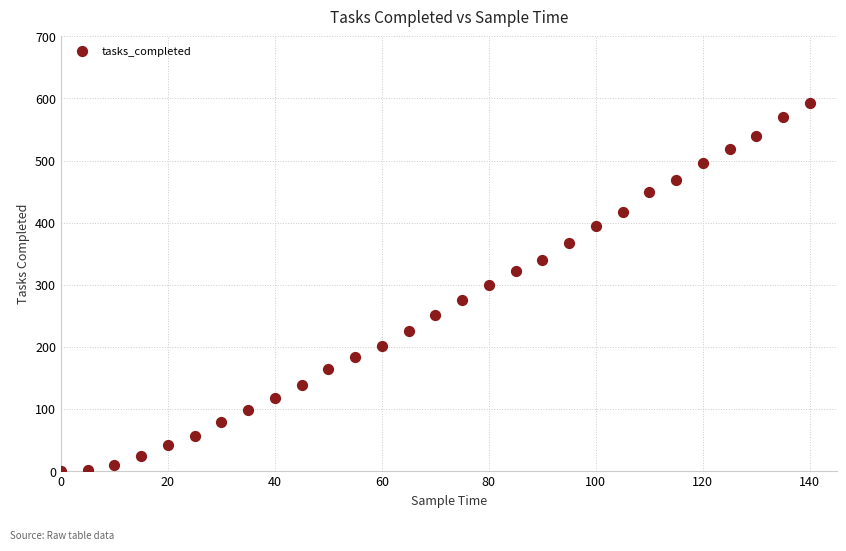

What is the range of Y values (max minus min)?

593